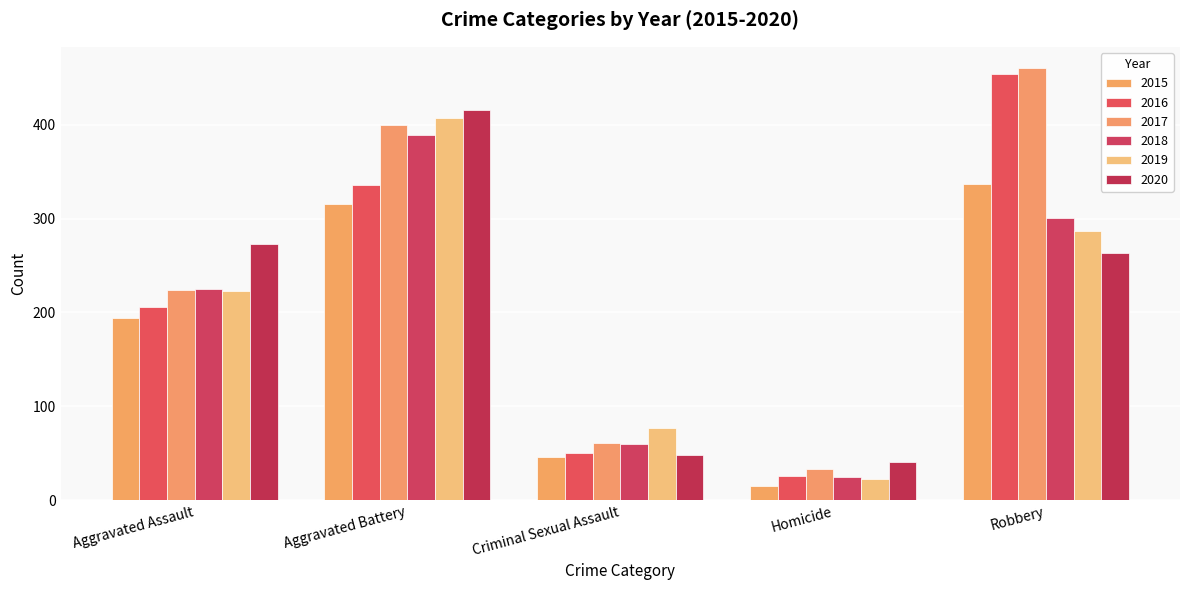

What is the label of the 5th bar from the left?

Robbery